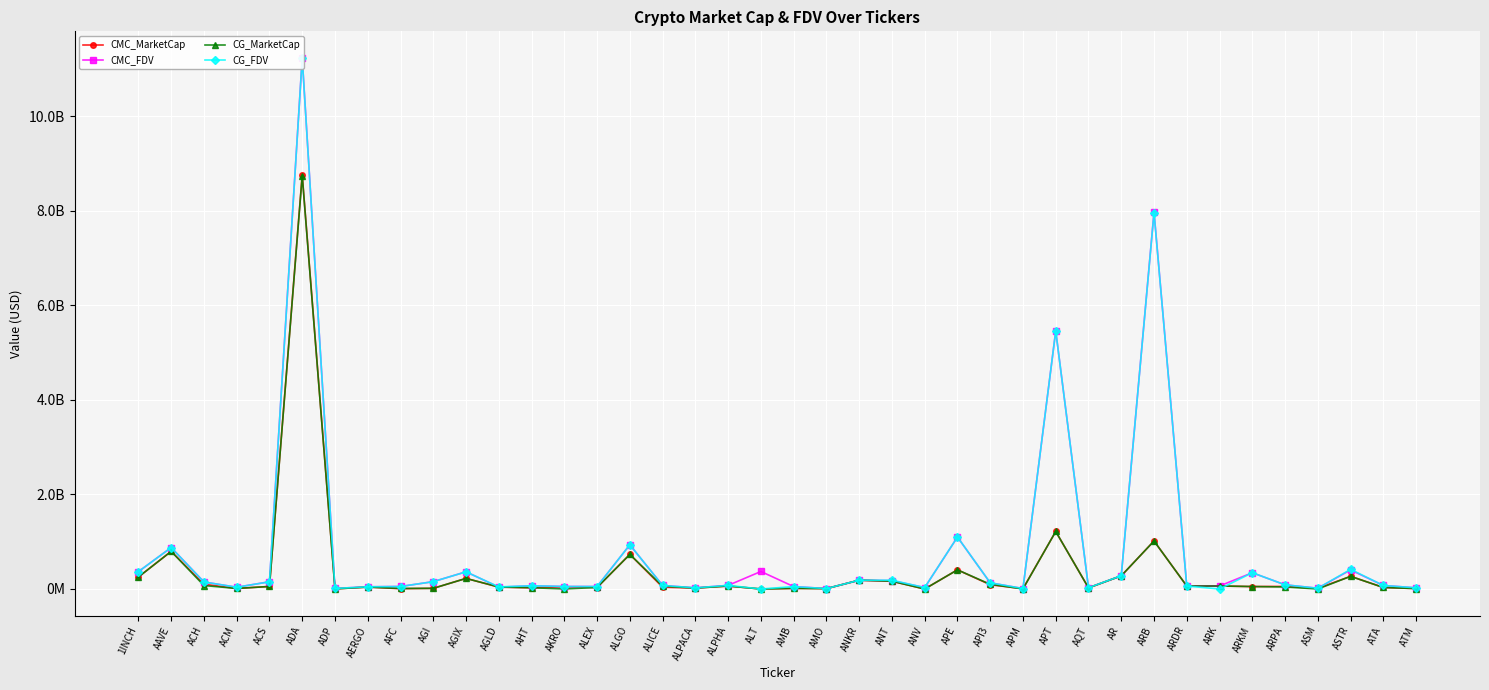

True or false: CMC_MarketCap has a value of 38249929.4 at ALICE.

True